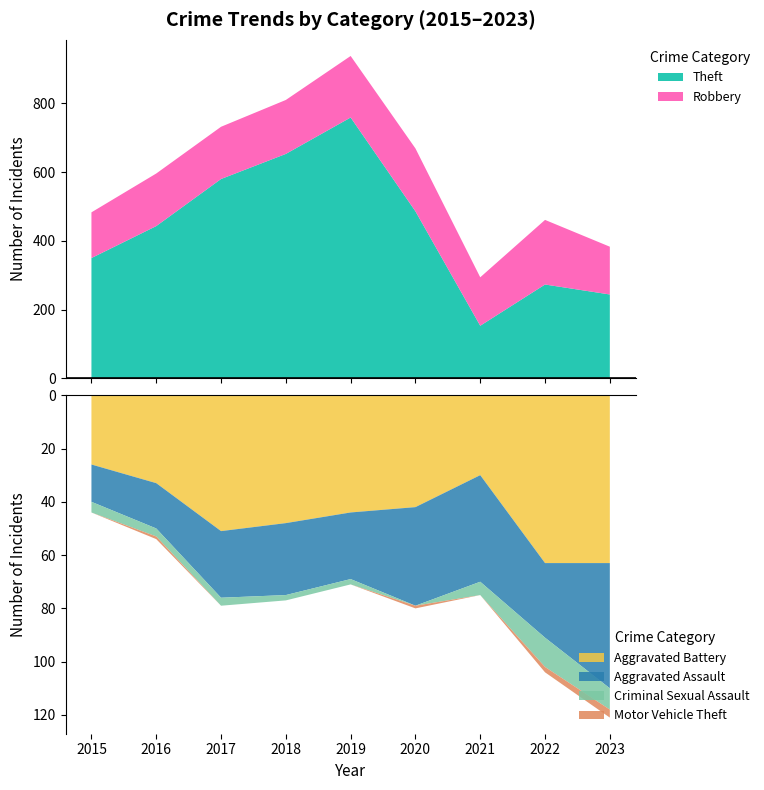

Reading left to right, list all the values displayed in this chart.

Robbery: 133	153	152	157	179	183	141	188	139
Theft: 350	443	580	653	759	486	153	273	244
Aggravated Assault: 14	17	25	27	25	37	40	28	47
Aggravated Battery: 26	33	51	48	44	42	30	63	63
Criminal Sexual Assault: 4	3	3	2	2	0	5	11	8
Motor Vehicle Theft: 0	1	0	0	0	1	0	2	3